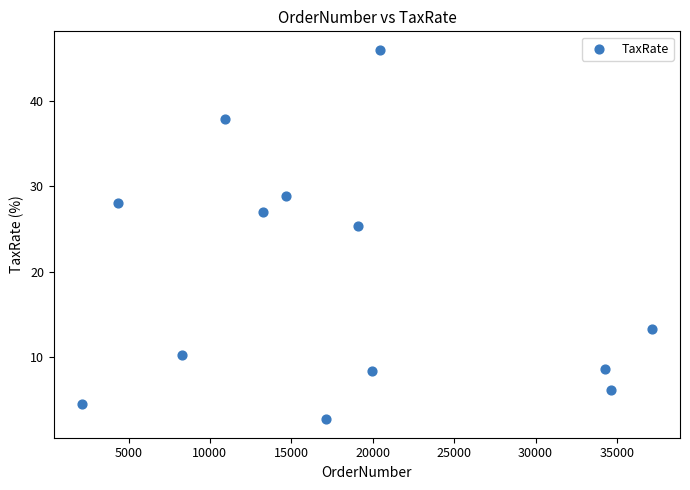

What Y value in the scatter plot is closest to 24?

25.4